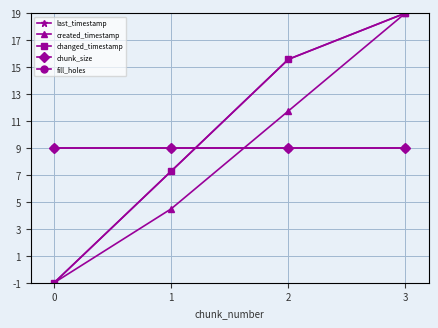

Does the chart have visible grid lines?

Yes